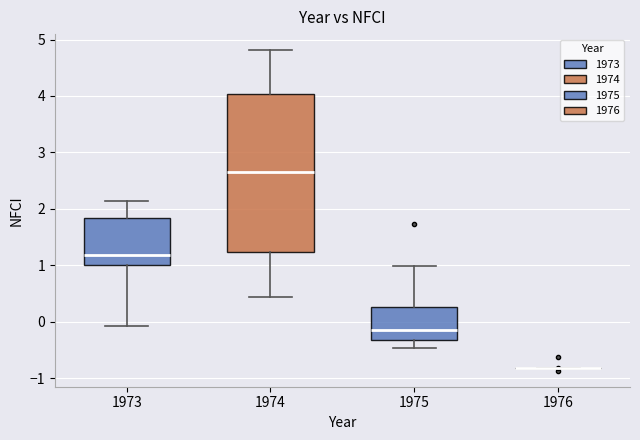

Where is the upper edge of the box at x = 1975 on the y-axis? The values are not printed on the chart, so give them approximately, as read against the axis.

0.3